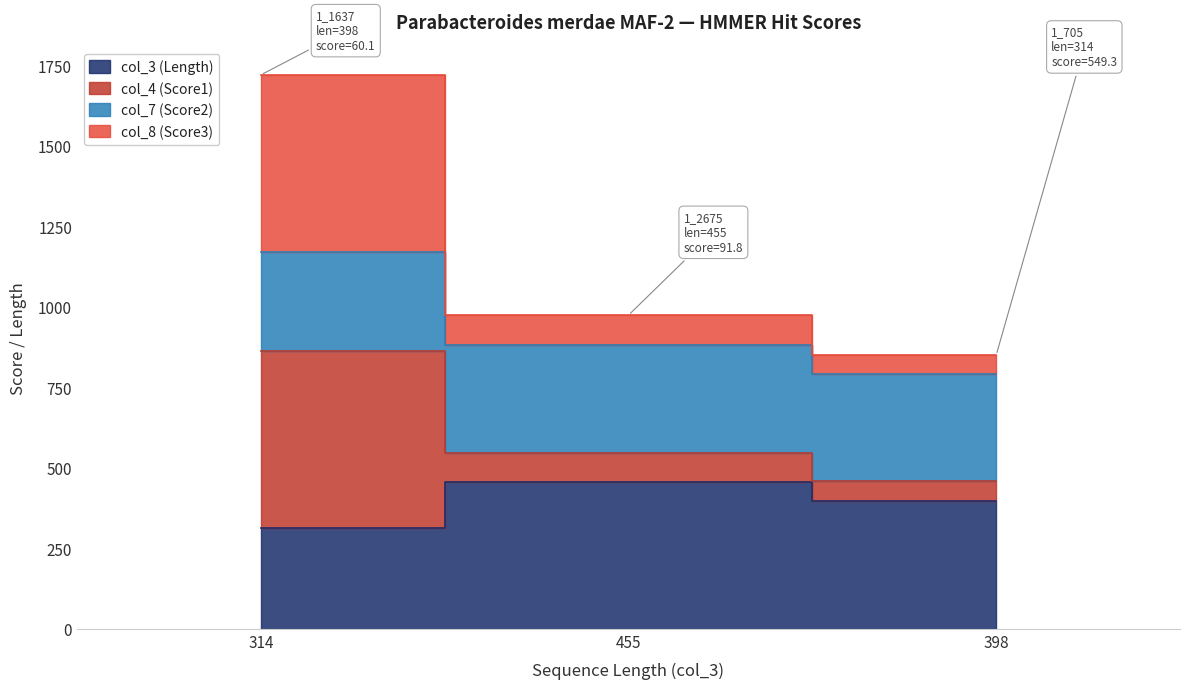

At which label does col_8 (Score3) first exceed 546?

314